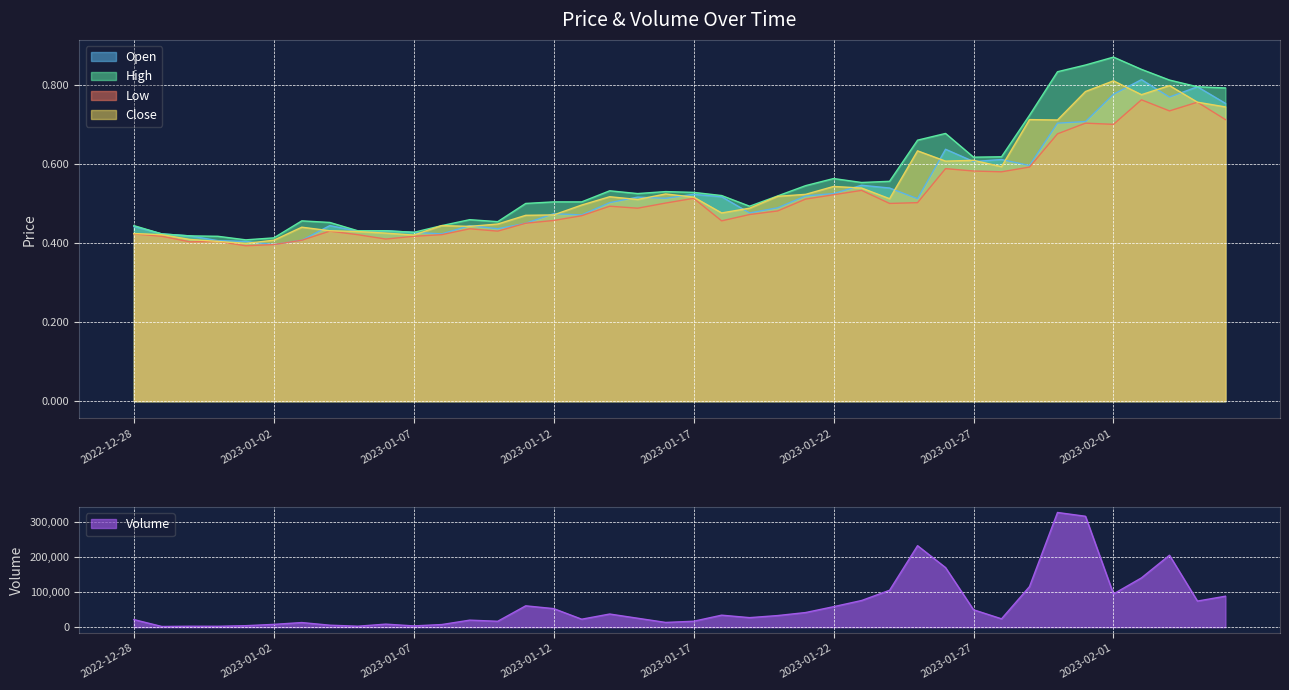

What is the highest value of the Volume series?

325652.8